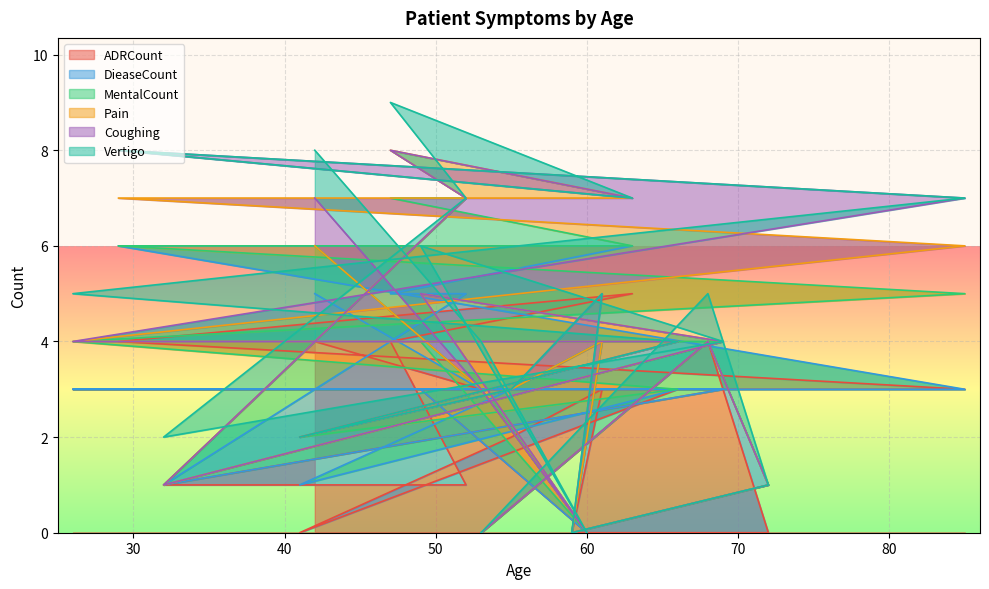

How many interior local peaks does the ADRCount series have?

3